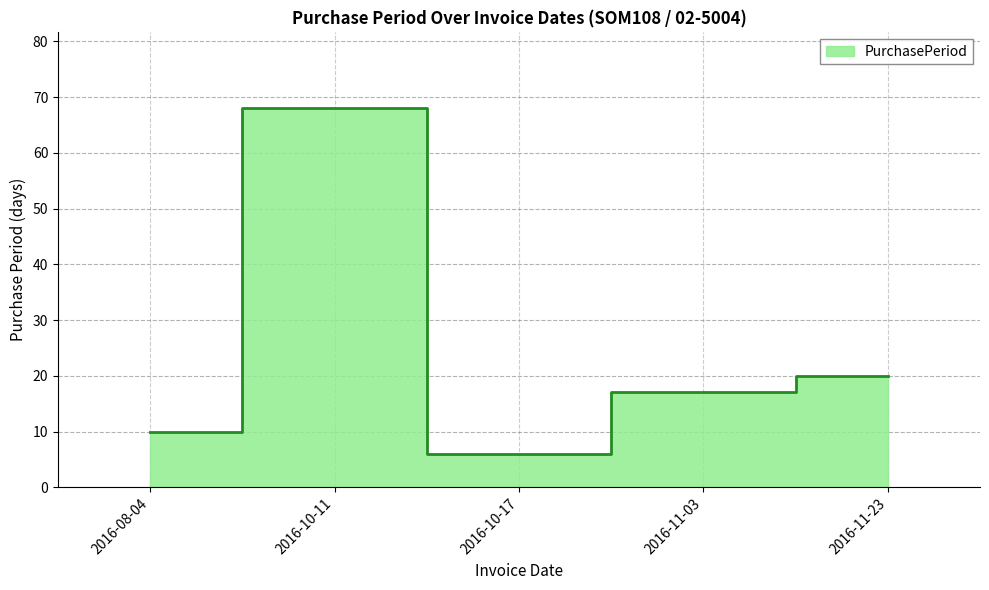

True or false: there are more than 1 points higher than both neighbors.

False